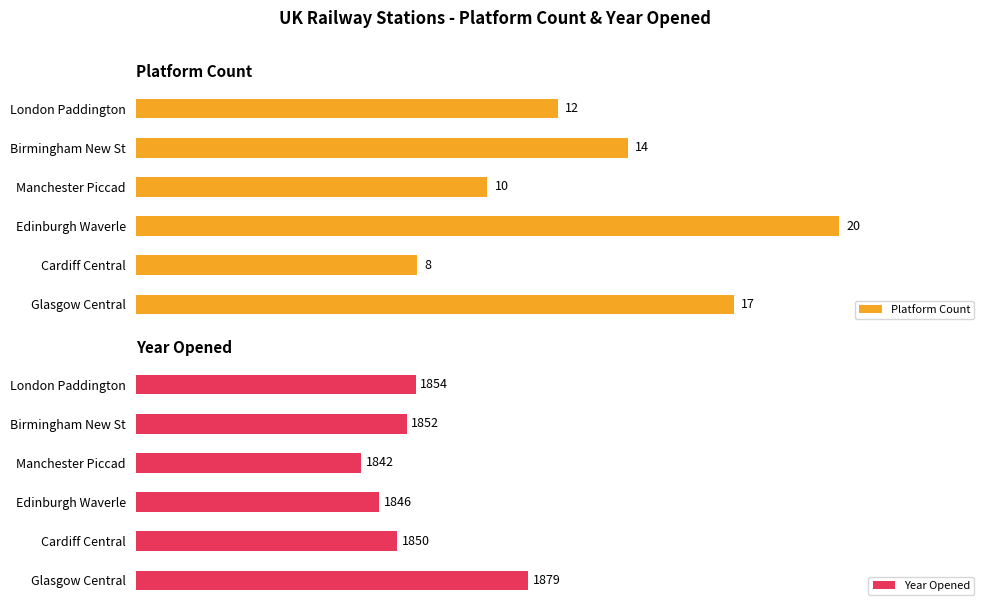

Where is Platform Count nearest to the value 14?

Birmingham New St